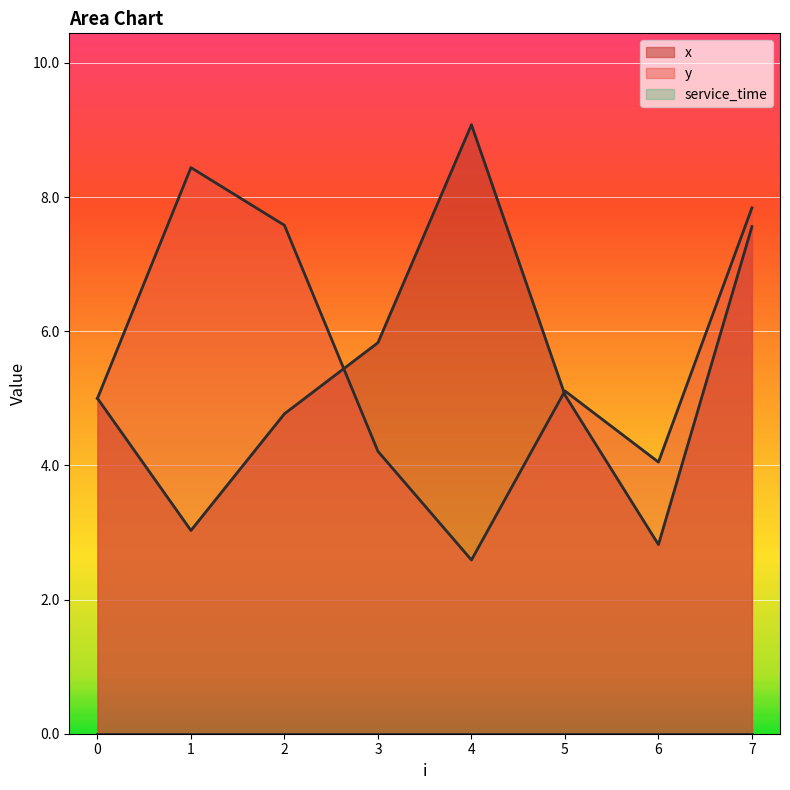

What is the difference between the second highest and minimum values in the y series?

5.2